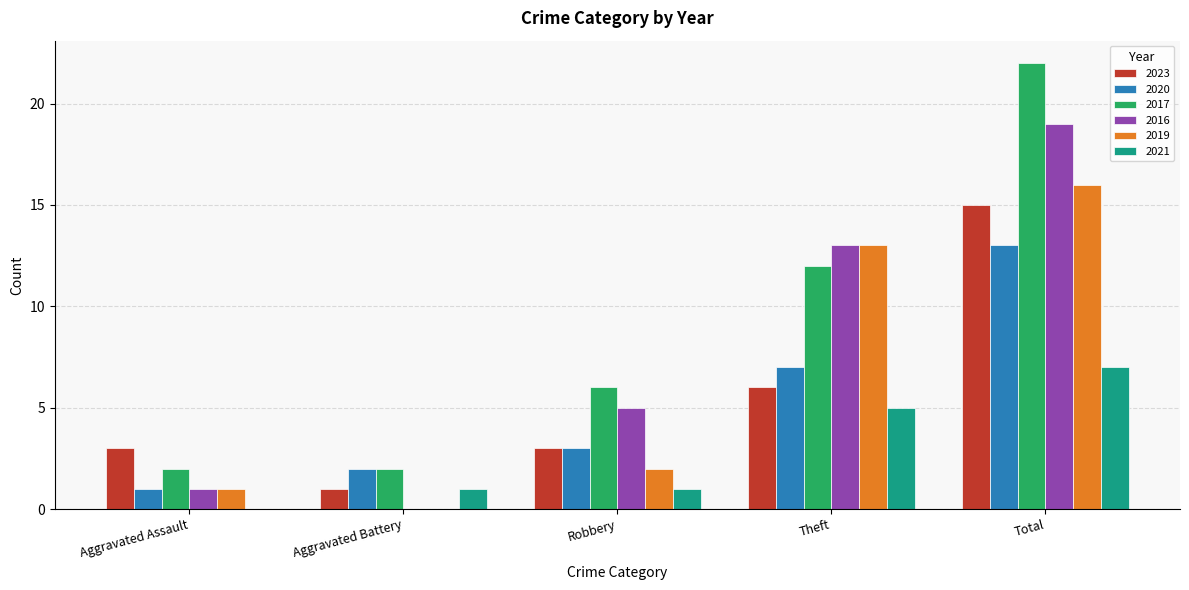

Which label corresponds to the largest value in the chart?

Total